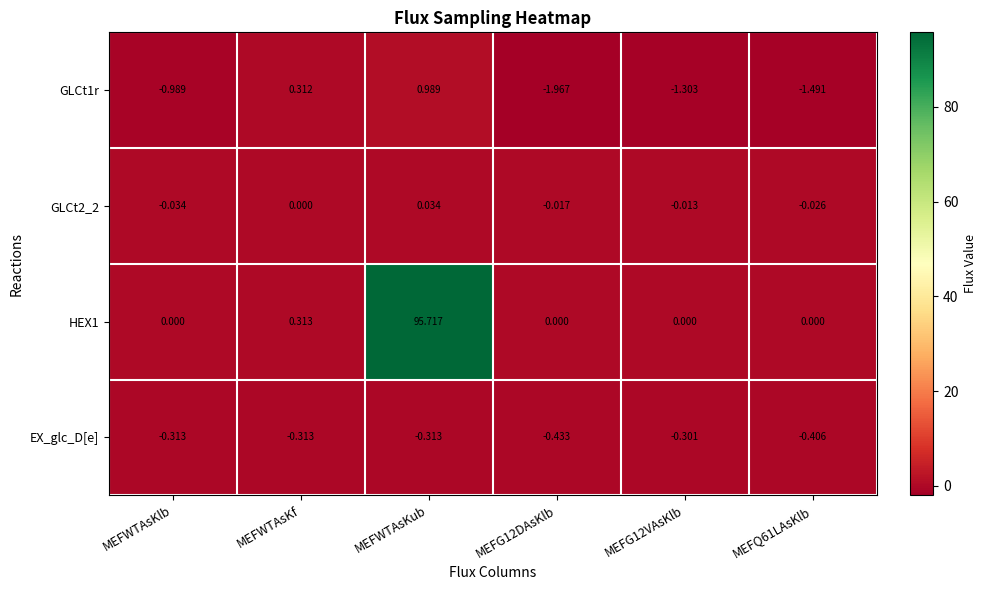

How many data points in GLCt1r are less than 0?

4